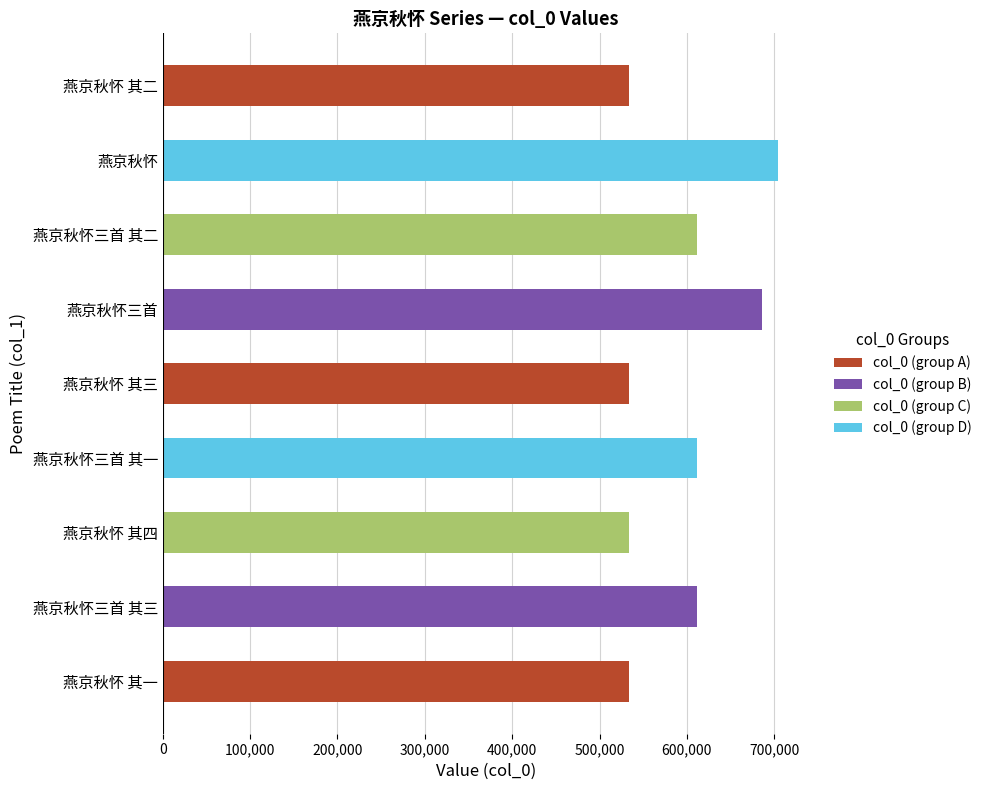

The chart shows a value of 533476 at 燕京秋怀 其三. True or false?

True